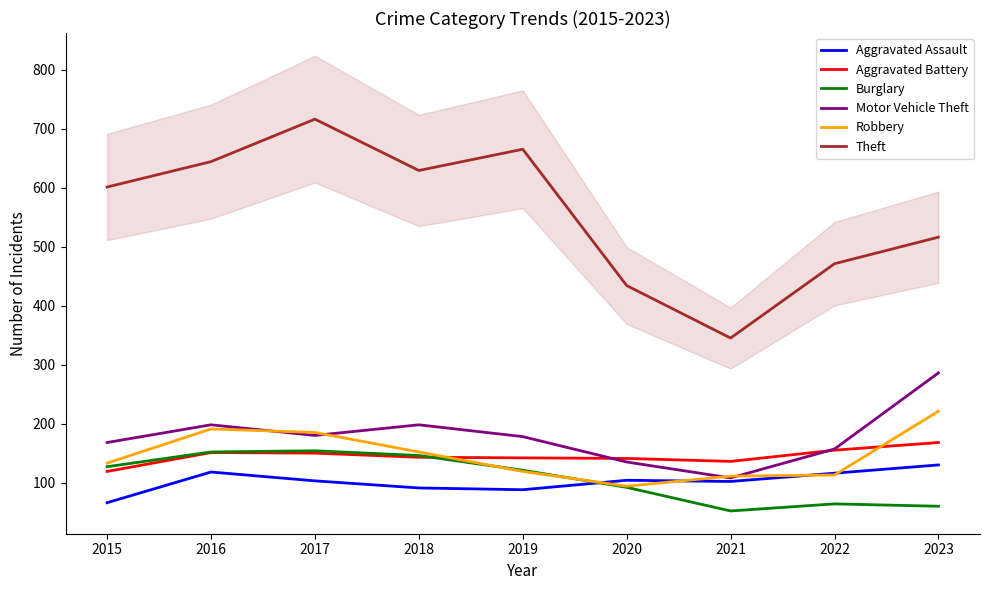

How many lines are shown in the chart?

6